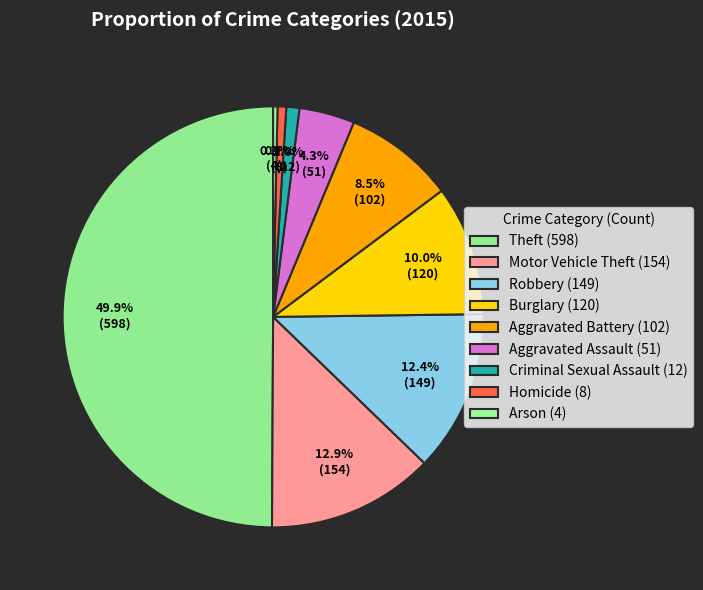

How many slices are in this pie chart?

9